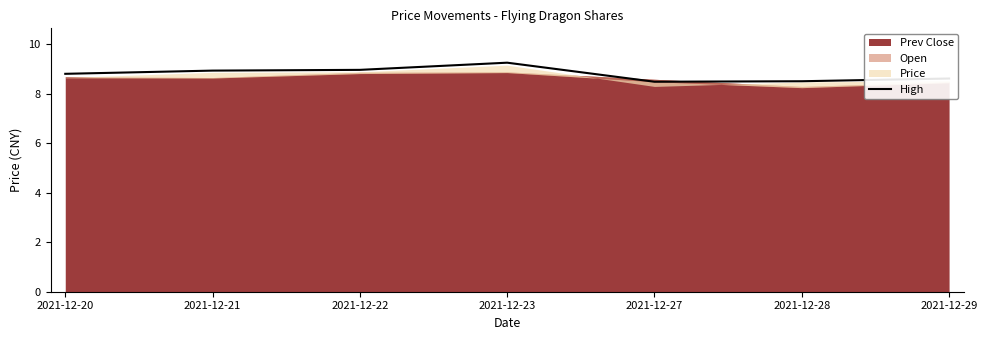

How many lines are shown in the chart?

1